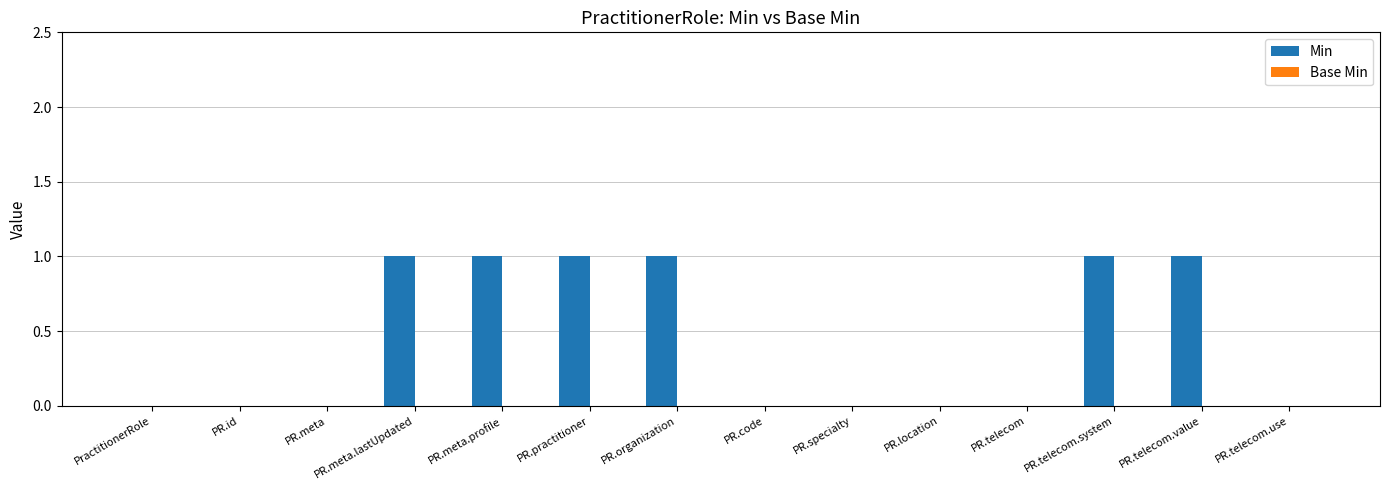

What is the change in value from PR.id to PR.organization?

+1